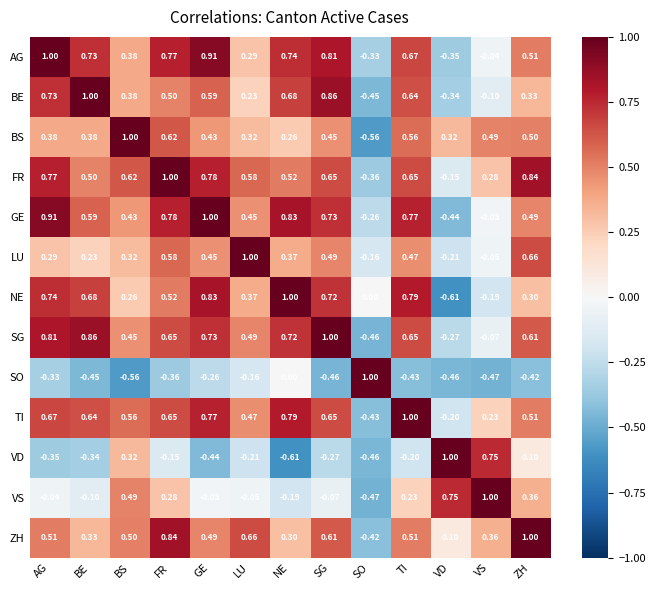

Which category has the lowest value in the VD series?

NE